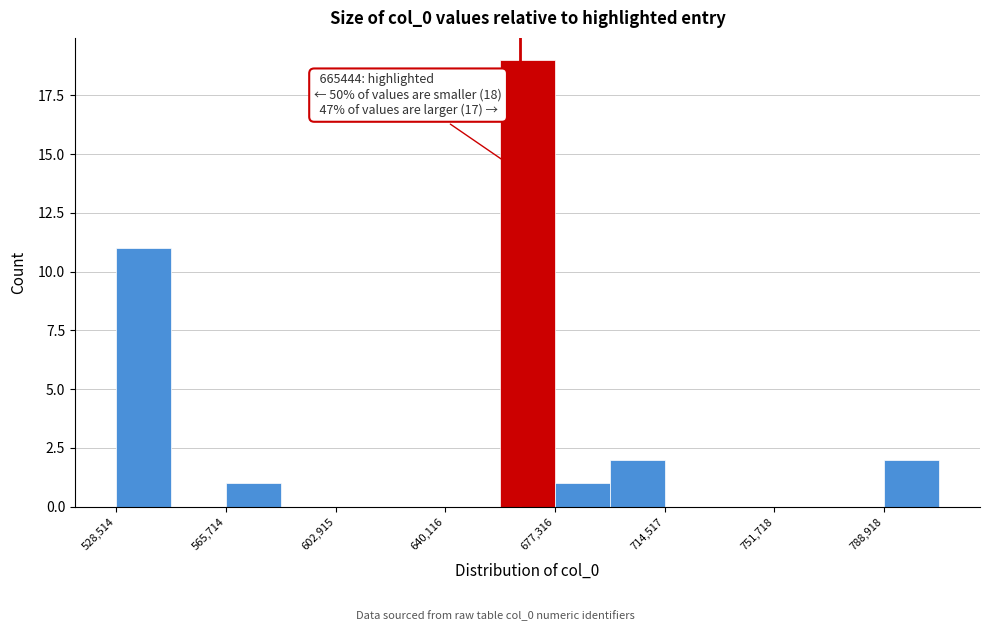

Read against the x-axis, roughly where is the centre of the tallest bar?

670000